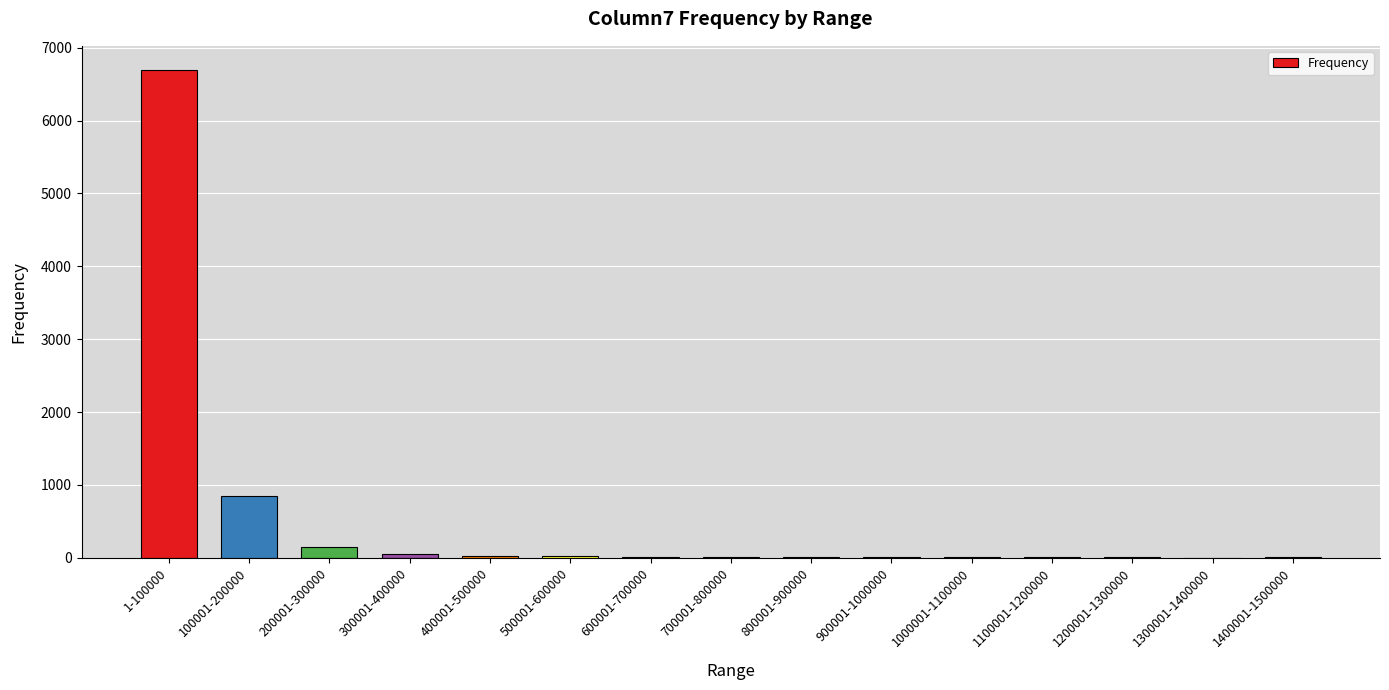

Which label corresponds to the largest value in the chart?

1-100000